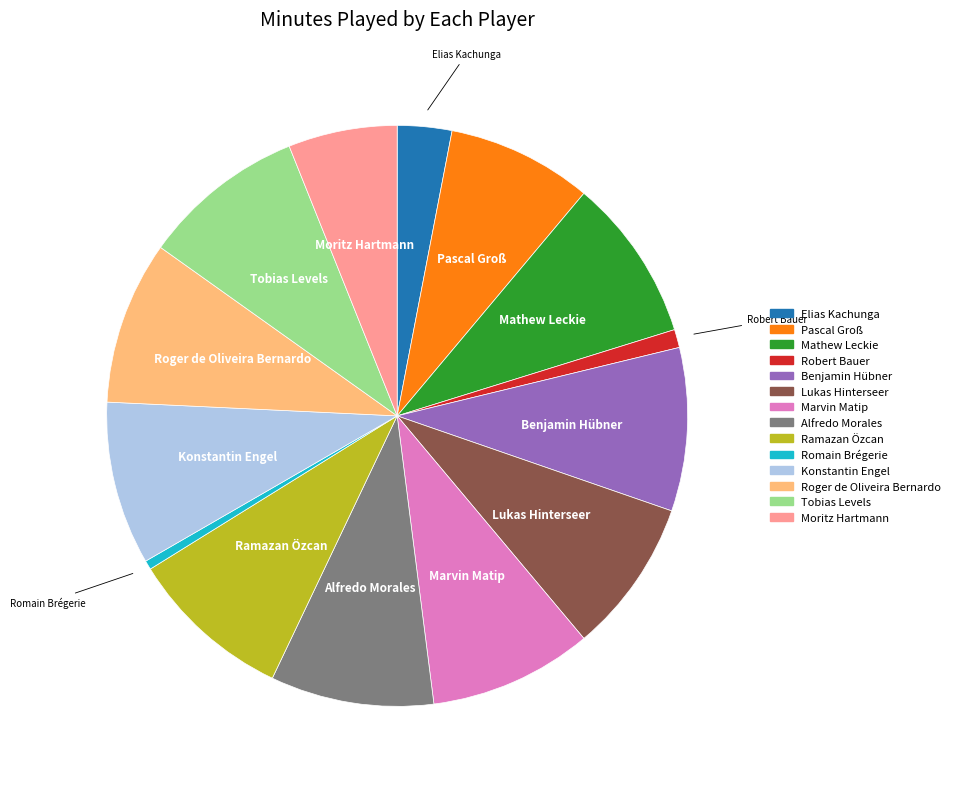

Is it true that Roger de Oliveira Bernardo is 9% of the pie?

True